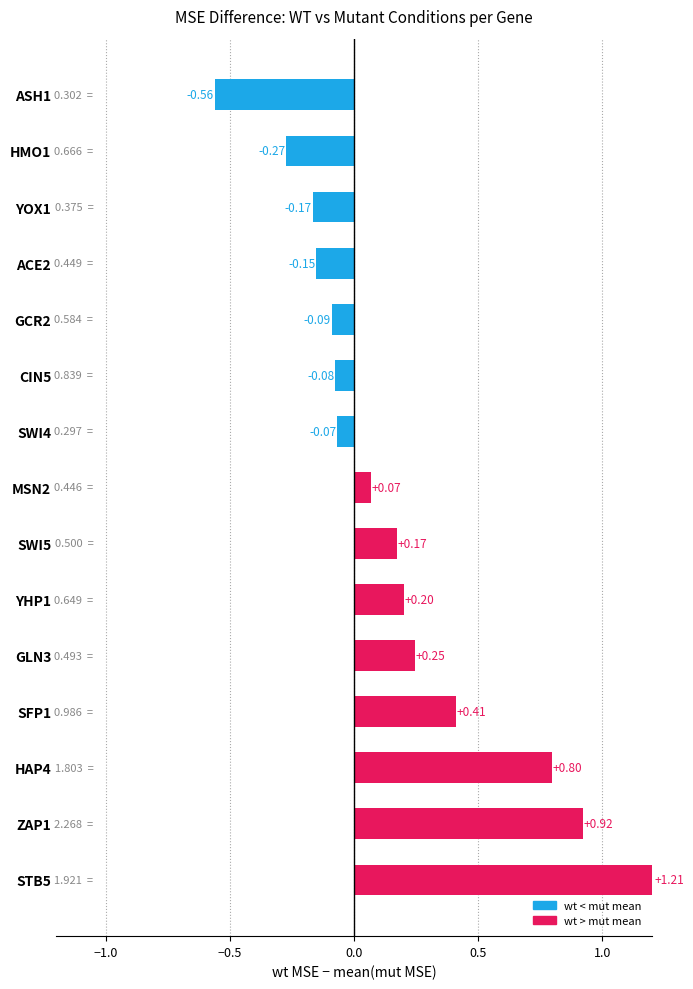

What is the sum of all values?

2.6